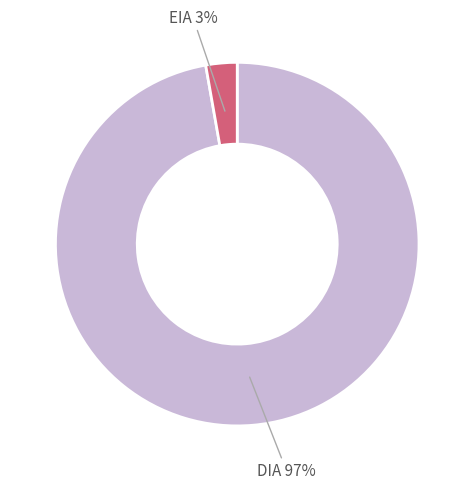

To the nearest percent, what is the difference between the largest and smallest slice percentages?

94%